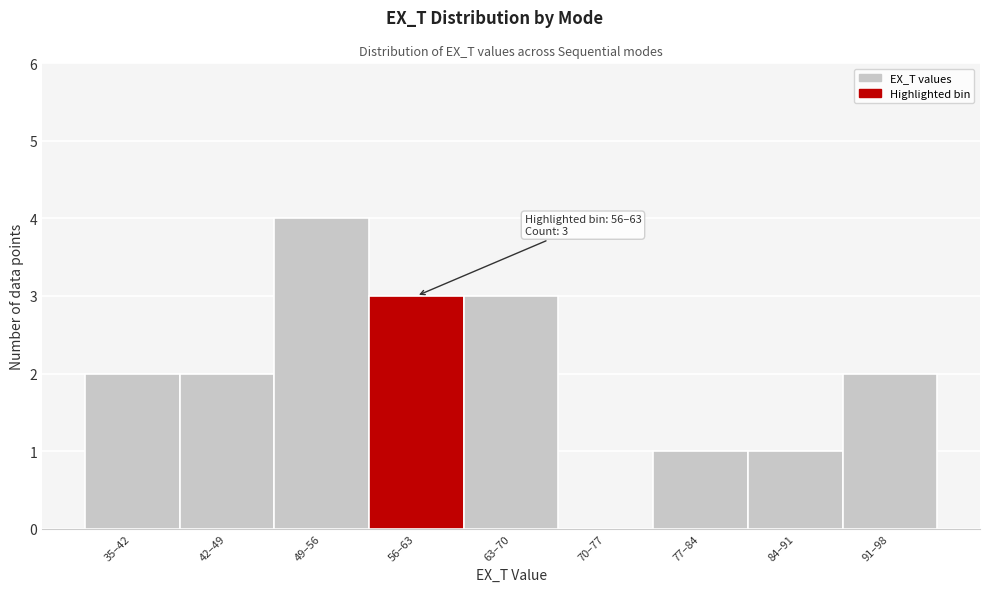

Reading right to left, extract all data points from this chart.

91–98=2	84–91=1	77–84=1	70–77=0	63–70=3	56–63=3	49–56=4	42–49=2	35–42=2